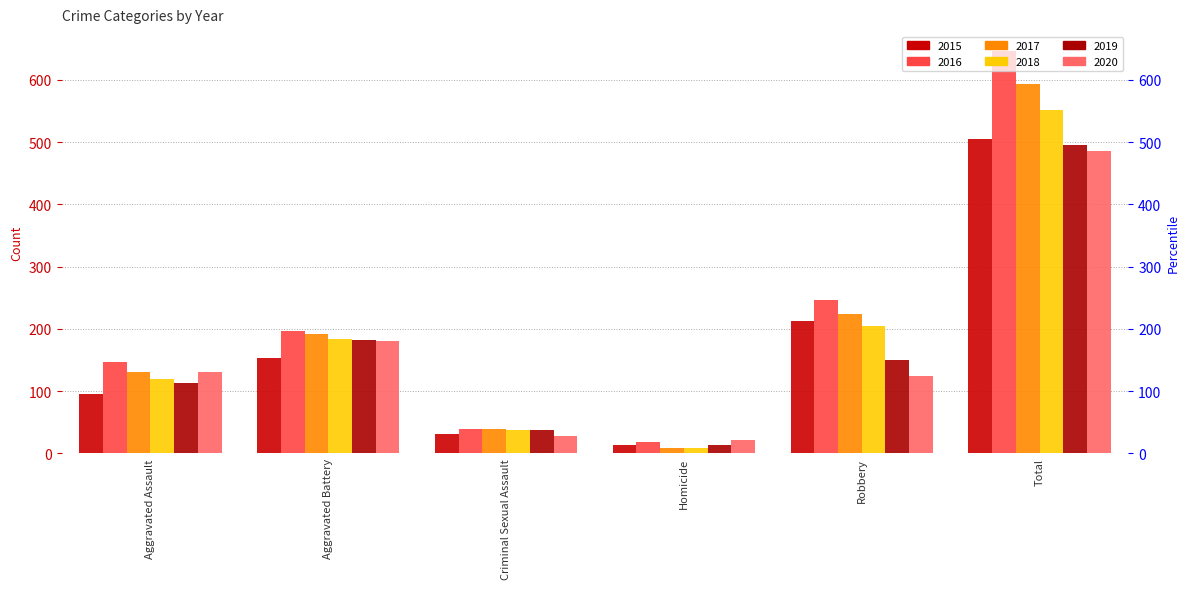

At how many categories does at least one series exceed 616?

1